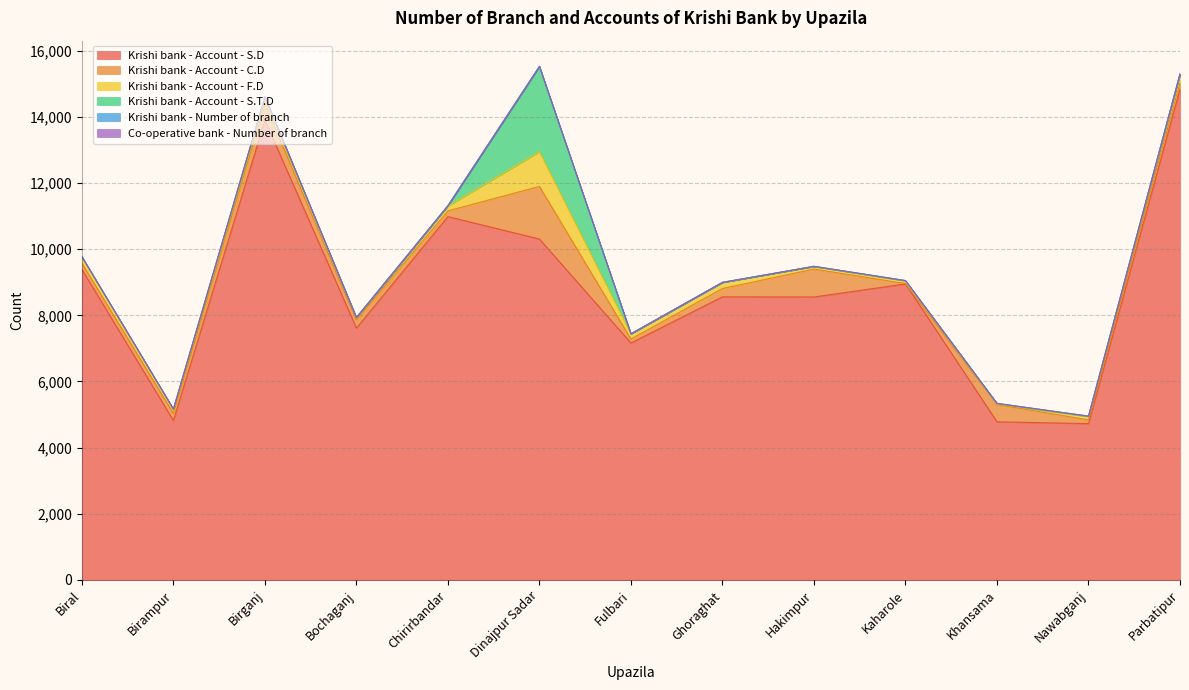

Is it true that Krishi bank - Account - S.T.D equals 4 at Fulbari?

True